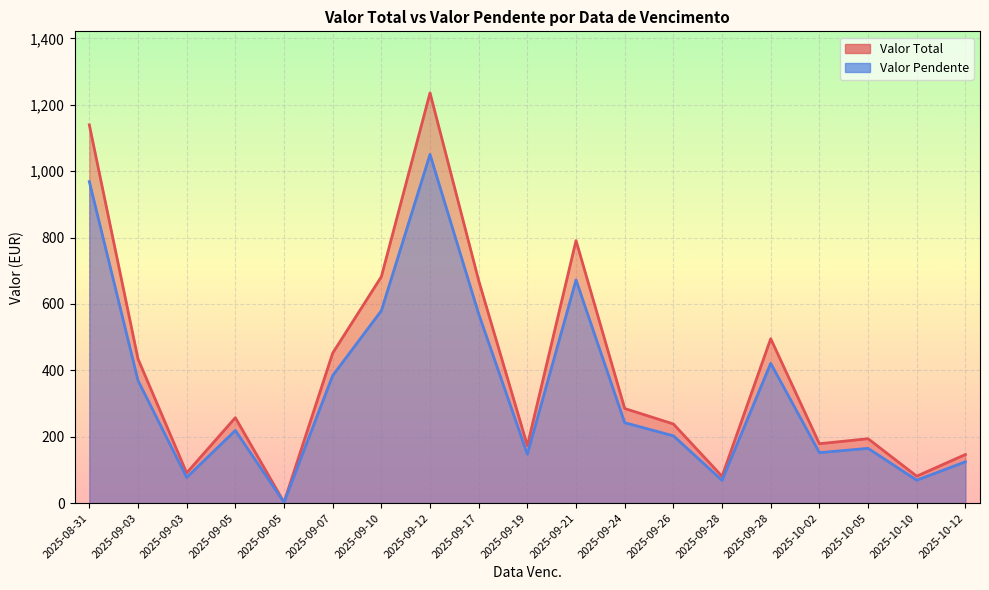

Is it true that Valor Total equals 173.1 at 2025-09-19?

True